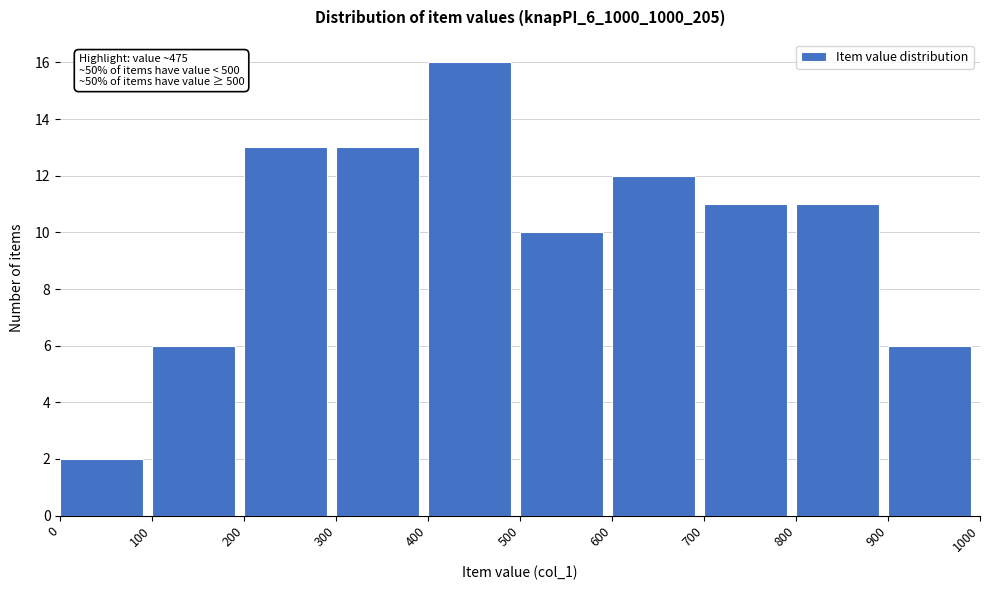

Over which range of the x-axis is the bar tallest?

400 to 500